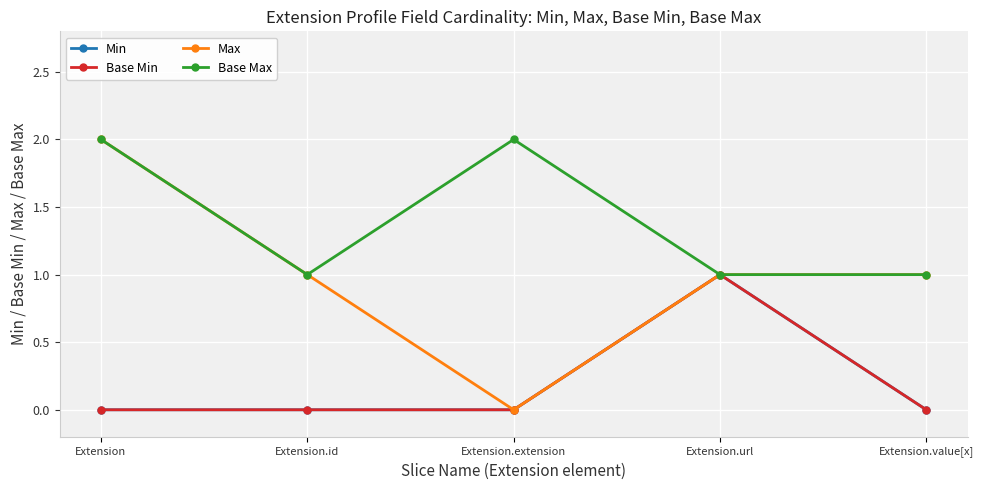

Is the value of Min at Extension.extension greater than the value of Base Min at Extension.id?

No